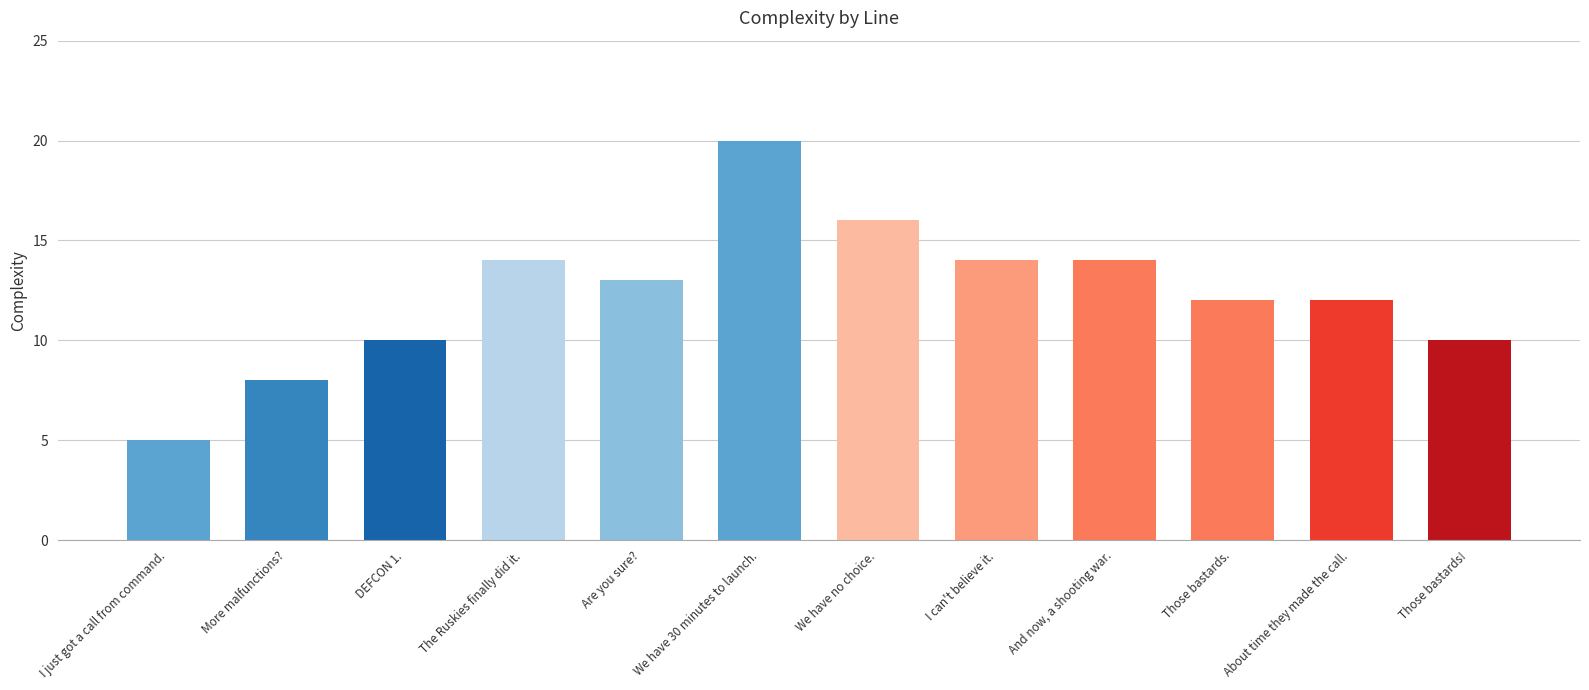

At which category does the chart reach its minimum across all series?

I just got a call from command.